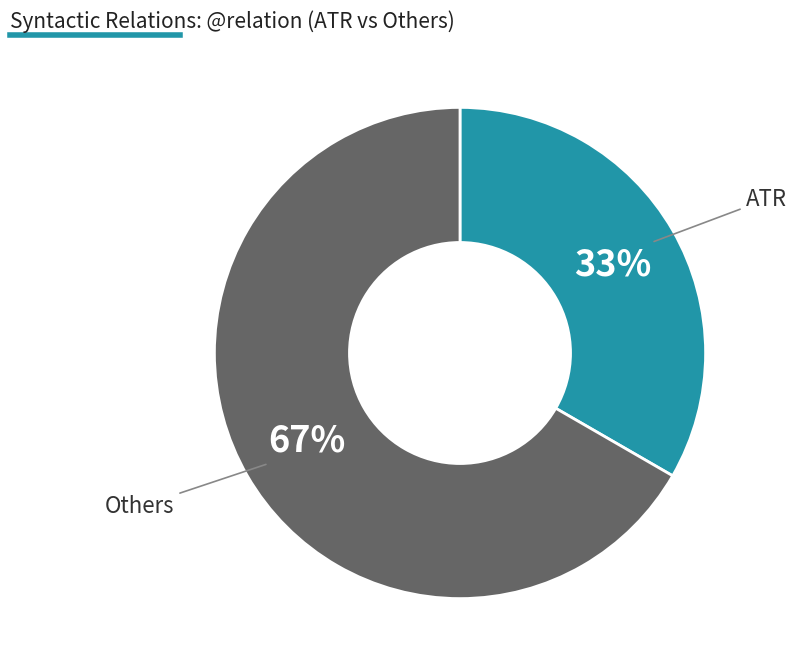

To the nearest percent, what is the average slice percentage?

50%